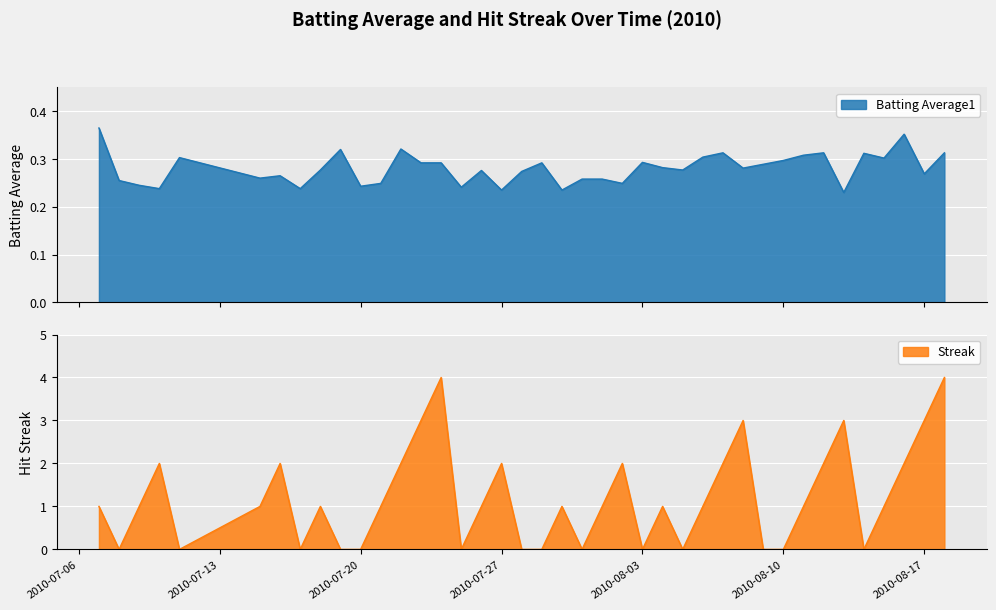

The Batting Average1 series shows 0.2 at 2010-07-20. True or false?

True